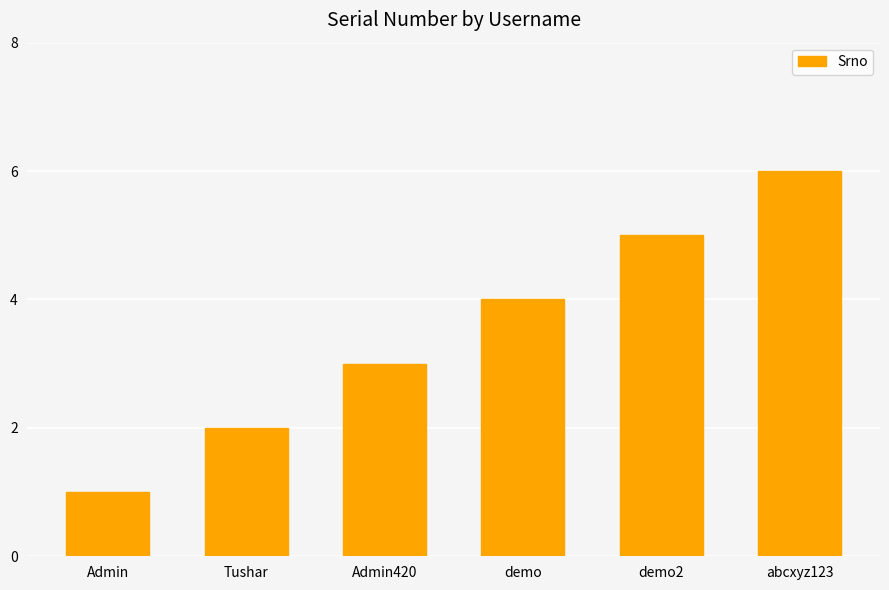

The chart shows a value of 5 at demo2. True or false?

True